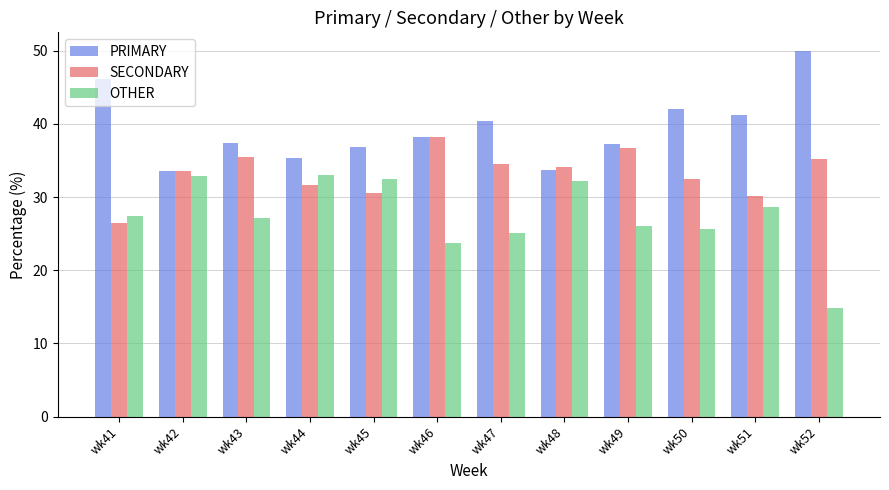

What is the minimum value shown in the chart?

14.8